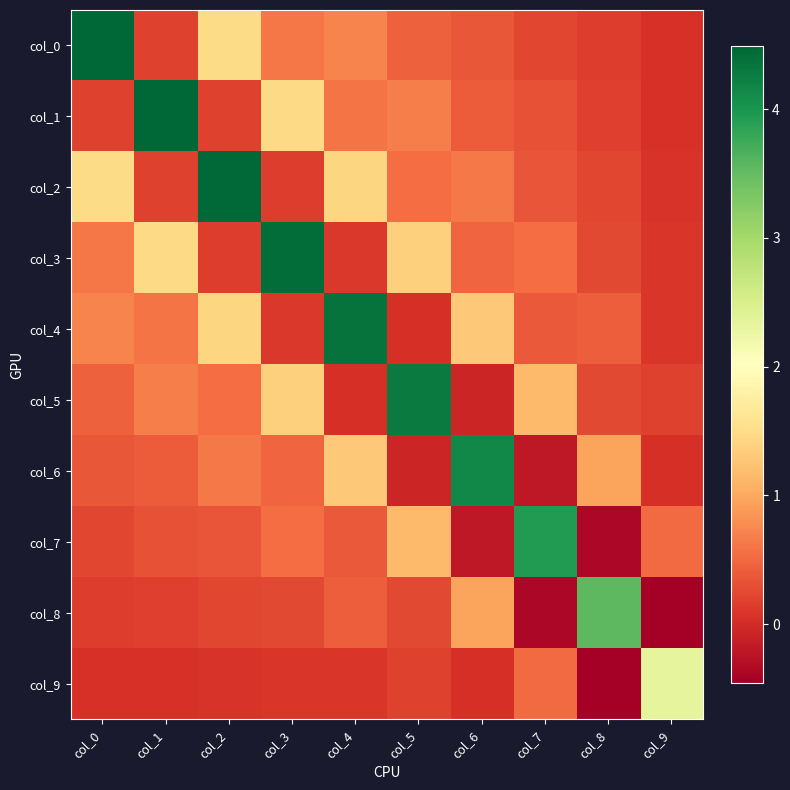

Reading left to right, what are all the values shown in this chart?

col_0: col_0=4.5	col_1=0.2	col_2=1.5	col_3=0.6	col_4=0.7	col_5=0.4	col_6=0.4	col_7=0.2	col_8=0.1	col_9=0.0
col_1: col_0=0.2	col_1=4.5	col_2=0.2	col_3=1.5	col_4=0.6	col_5=0.7	col_6=0.4	col_7=0.3	col_8=0.2	col_9=0.1
col_2: col_0=1.5	col_1=0.2	col_2=4.4	col_3=0.2	col_4=1.4	col_5=0.5	col_6=0.6	col_7=0.3	col_8=0.2	col_9=0.1
col_3: col_0=0.6	col_1=1.5	col_2=0.2	col_3=4.4	col_4=0.1	col_5=1.4	col_6=0.5	col_7=0.5	col_8=0.2	col_9=0.1
col_4: col_0=0.7	col_1=0.6	col_2=1.4	col_3=0.1	col_4=4.4	col_5=0.0	col_6=1.3	col_7=0.4	col_8=0.4	col_9=0.1
col_5: col_0=0.4	col_1=0.7	col_2=0.5	col_3=1.4	col_4=0.0	col_5=4.3	col_6=-0.1	col_7=1.2	col_8=0.2	col_9=0.2
col_6: col_0=0.4	col_1=0.4	col_2=0.6	col_3=0.5	col_4=1.3	col_5=-0.1	col_6=4.2	col_7=-0.2	col_8=1.0	col_9=0.0
col_7: col_0=0.2	col_1=0.3	col_2=0.3	col_3=0.5	col_4=0.4	col_5=1.2	col_6=-0.2	col_7=3.9	col_8=-0.4	col_9=0.5
col_8: col_0=0.1	col_1=0.2	col_2=0.2	col_3=0.2	col_4=0.4	col_5=0.2	col_6=1.0	col_7=-0.4	col_8=3.5	col_9=-0.5
col_9: col_0=0.0	col_1=0.1	col_2=0.1	col_3=0.1	col_4=0.1	col_5=0.2	col_6=0.0	col_7=0.5	col_8=-0.5	col_9=2.3